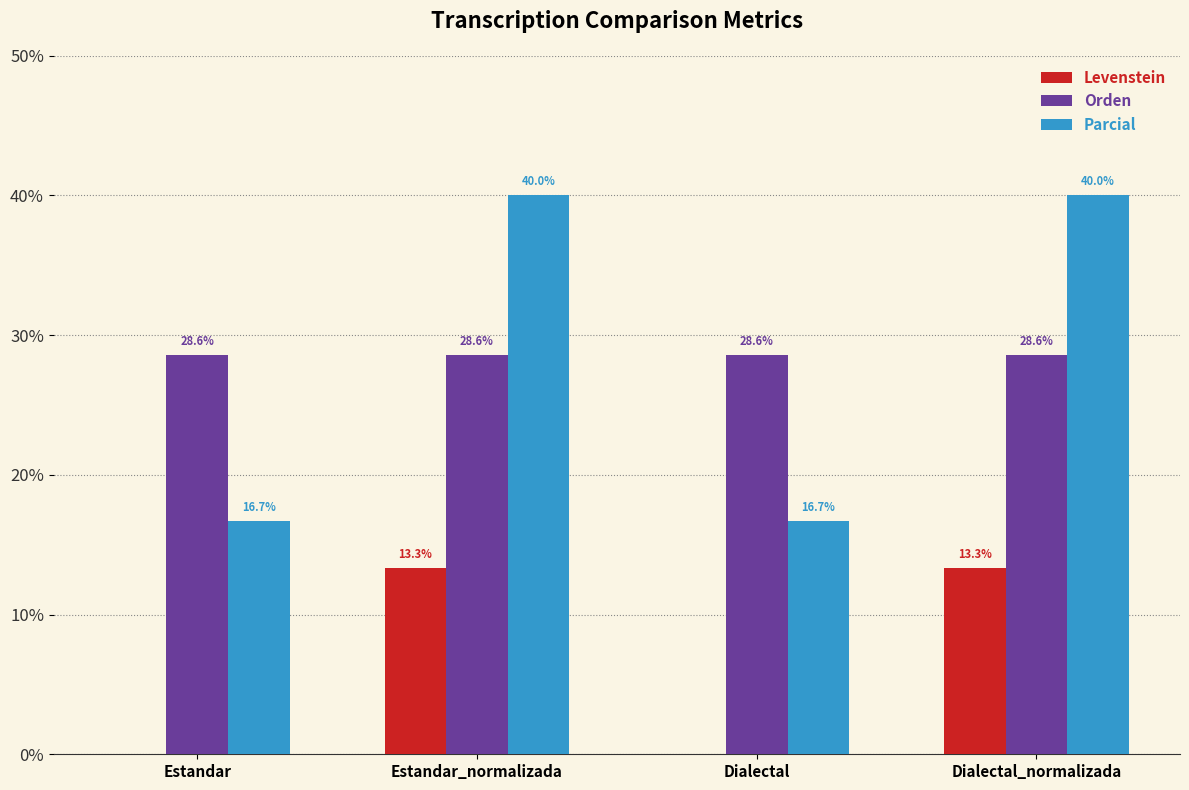

What is the highest value of the Levenstein series?

13.3